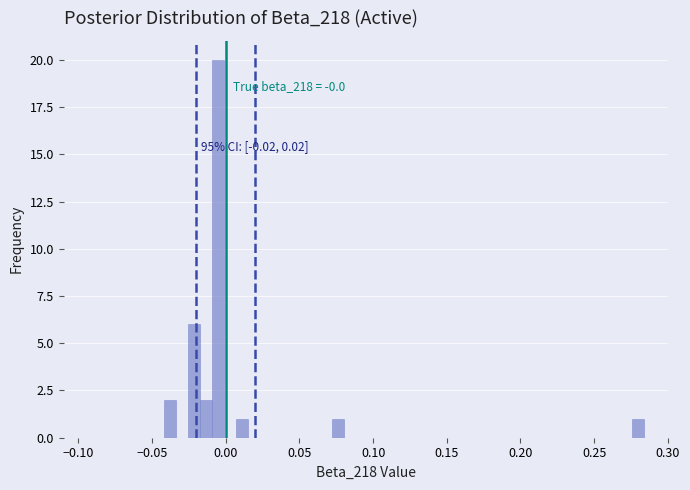

Around what value on the x-axis is the tallest bar? Give the approximate position of its centre, as read against the axis.

-0.005